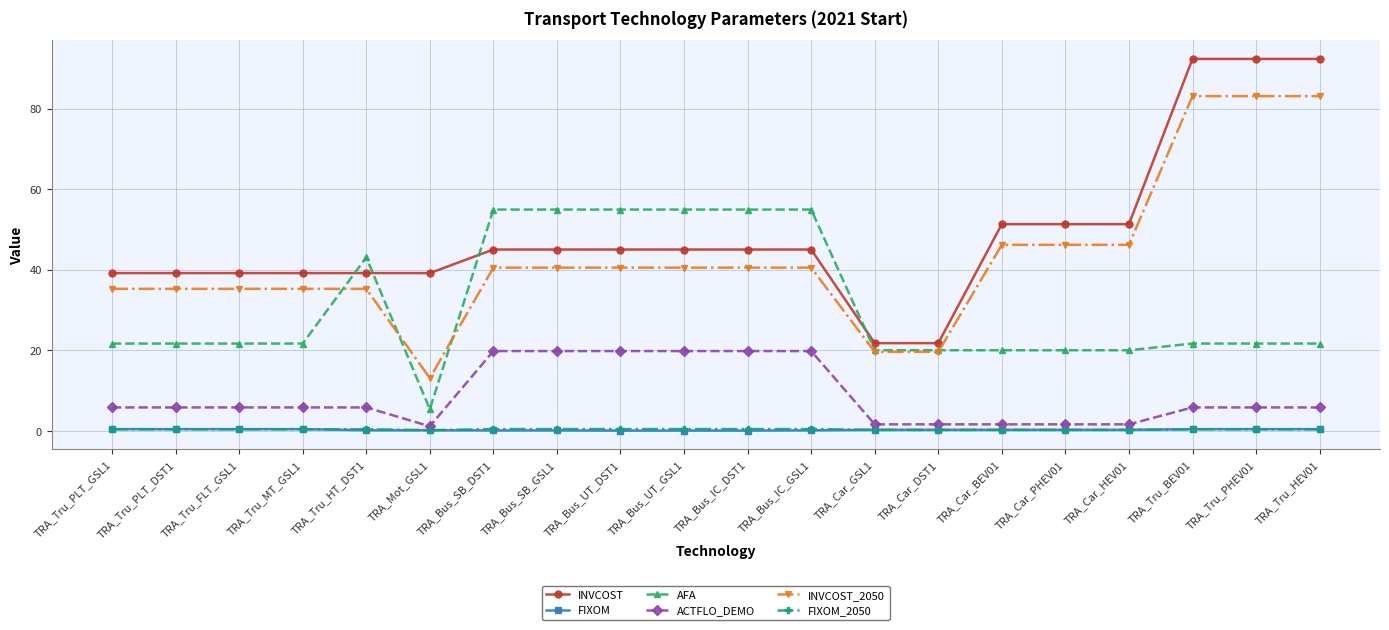

Which series changed the most between TRA_Tru_FLT_GSL1 and TRA_Tru_HEV01?

INVCOST